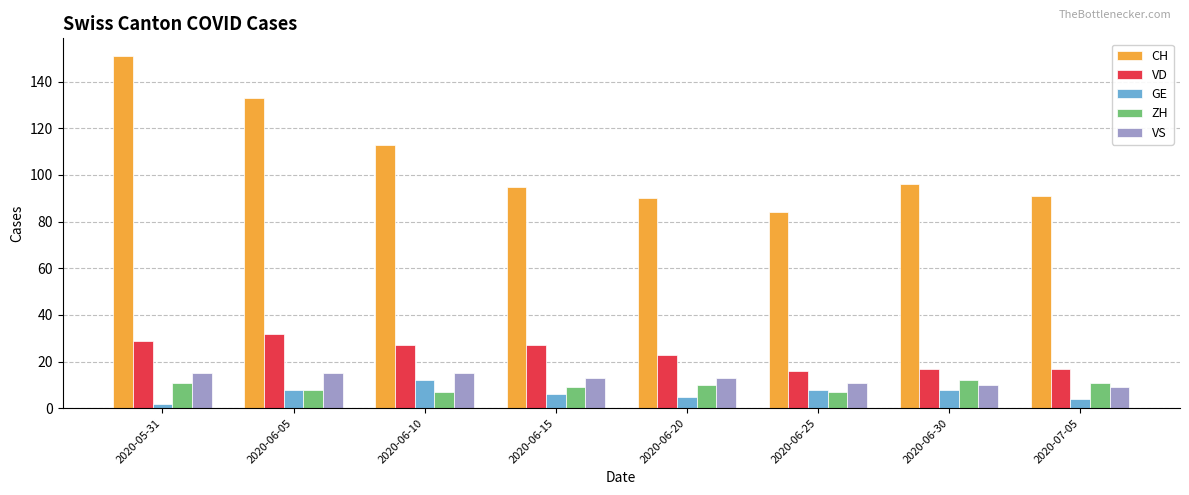

What is the sum of all GE values?

53